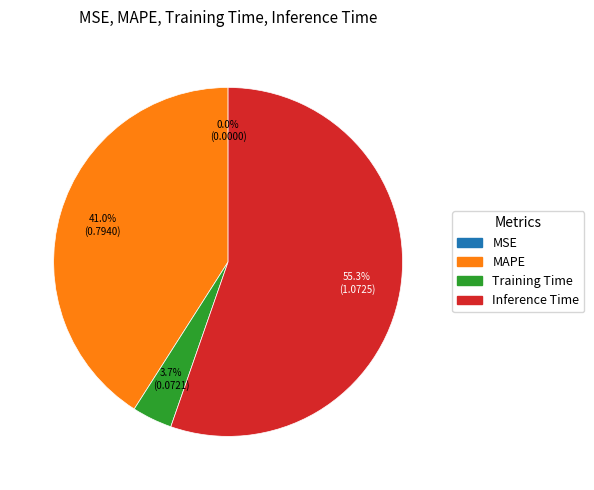

Which slice is the largest?

Inference Time